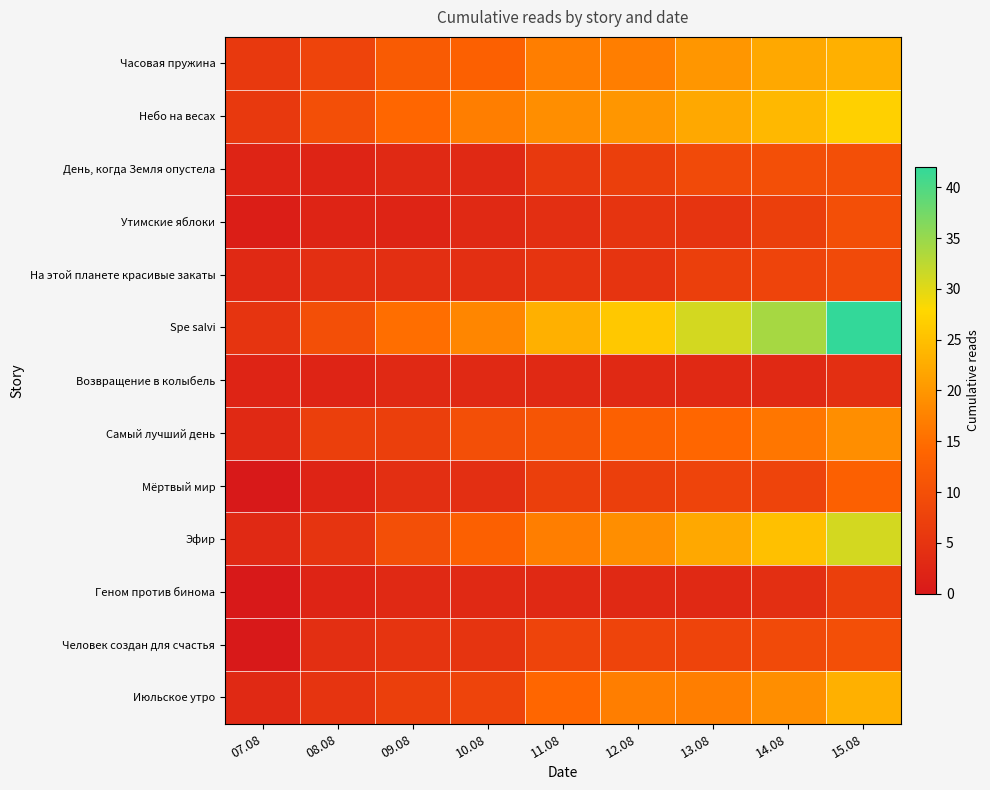

Reading right to left, transcribe all the data shown in this chart.

Часовая пружина: 15.08=23	14.08=22	13.08=20	12.08=17	11.08=17	10.08=13	09.08=12	08.08=8	07.08=6
Небо на весах: 15.08=27	14.08=24	13.08=22	12.08=20	11.08=19	10.08=17	09.08=14	08.08=10	07.08=6
День, когда Земля опустела: 15.08=10	14.08=10	13.08=9	12.08=7	11.08=6	10.08=3	09.08=3	08.08=2	07.08=2
Утимские яблоки: 15.08=10	14.08=7	13.08=5	12.08=5	11.08=4	10.08=3	09.08=2	08.08=2	07.08=1
На этой планете красивые закаты: 15.08=9	14.08=8	13.08=7	12.08=5	11.08=5	10.08=4	09.08=4	08.08=4	07.08=3
Spe salvi: 15.08=42	14.08=34	13.08=31	12.08=26	11.08=23	10.08=18	09.08=15	08.08=10	07.08=5
Возвращение в колыбель: 15.08=4	14.08=3	13.08=3	12.08=3	11.08=3	10.08=3	09.08=3	08.08=2	07.08=2
Самый лучший день: 15.08=19	14.08=16	13.08=14	12.08=13	11.08=11	10.08=10	09.08=7	08.08=7	07.08=3
Мёртвый мир: 15.08=13	14.08=8	13.08=8	12.08=7	11.08=7	10.08=4	09.08=4	08.08=2	07.08=0
Эфир: 15.08=31	14.08=25	13.08=22	12.08=19	11.08=17	10.08=13	09.08=10	08.08=5	07.08=3
Геном против бинома: 15.08=7	14.08=4	13.08=3	12.08=3	11.08=3	10.08=3	09.08=3	08.08=2	07.08=0
Человек создан для счастья: 15.08=10	14.08=9	13.08=8	12.08=8	11.08=8	10.08=5	09.08=5	08.08=4	07.08=0
Июльское утро: 15.08=23	14.08=19	13.08=17	12.08=17	11.08=14	10.08=8	09.08=7	08.08=5	07.08=3